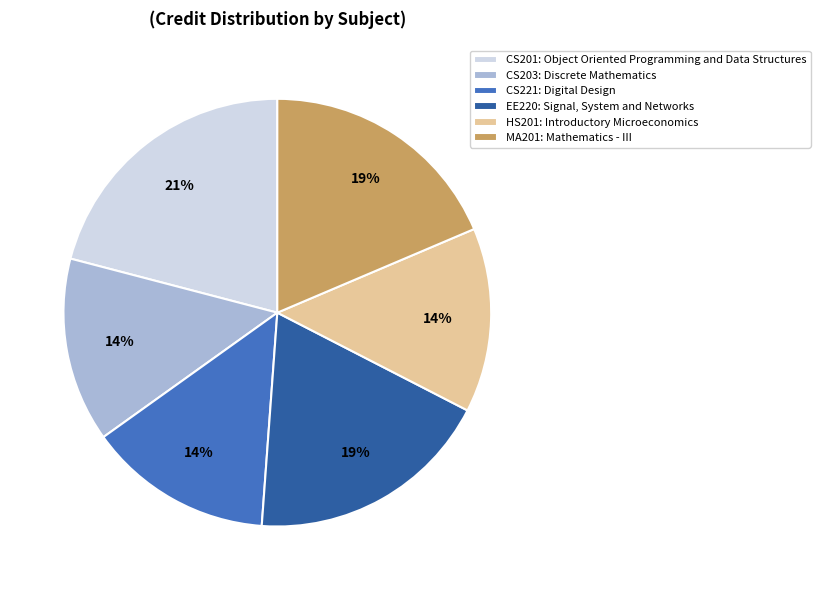

Which category has the biggest portion of the pie?

CS201: Object Oriented Programming and Data Structures